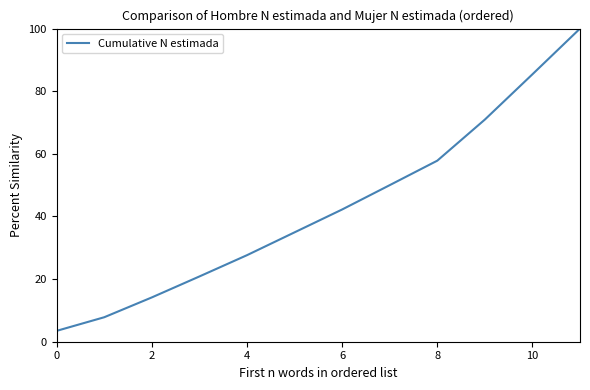

What is the minimum value shown in the chart?

3.5